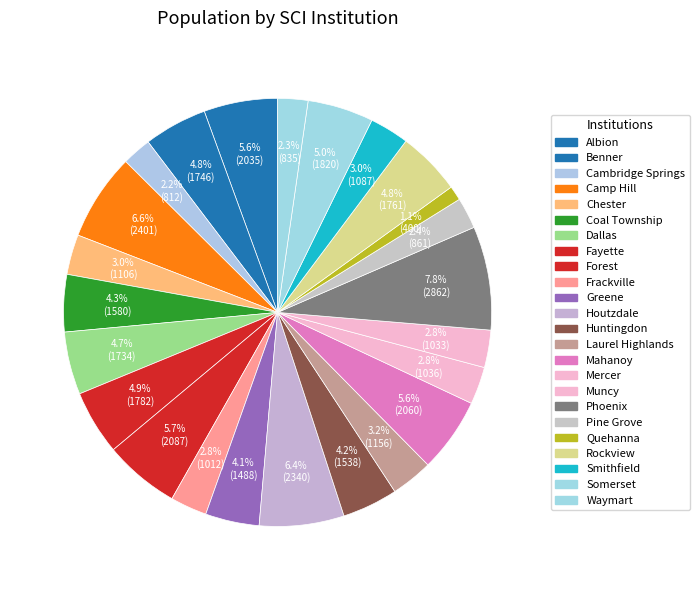

To the nearest percent, what is the difference between the largest and smallest slice percentages?

7%